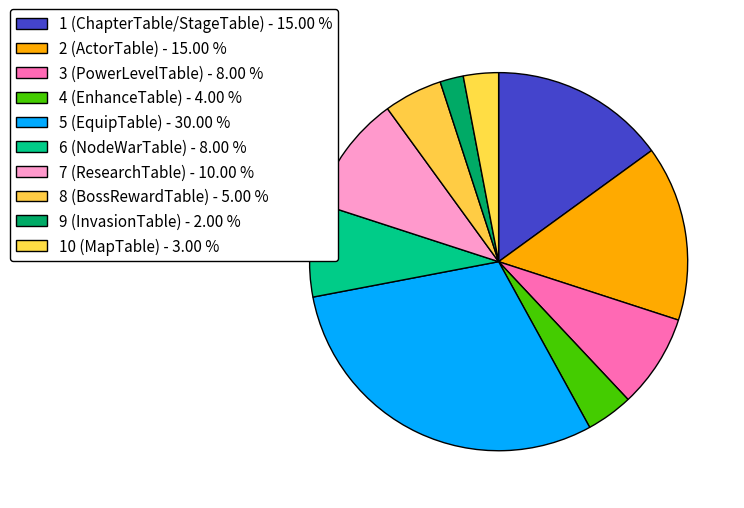

Which slice is the smallest?

9 (InvasionTable)